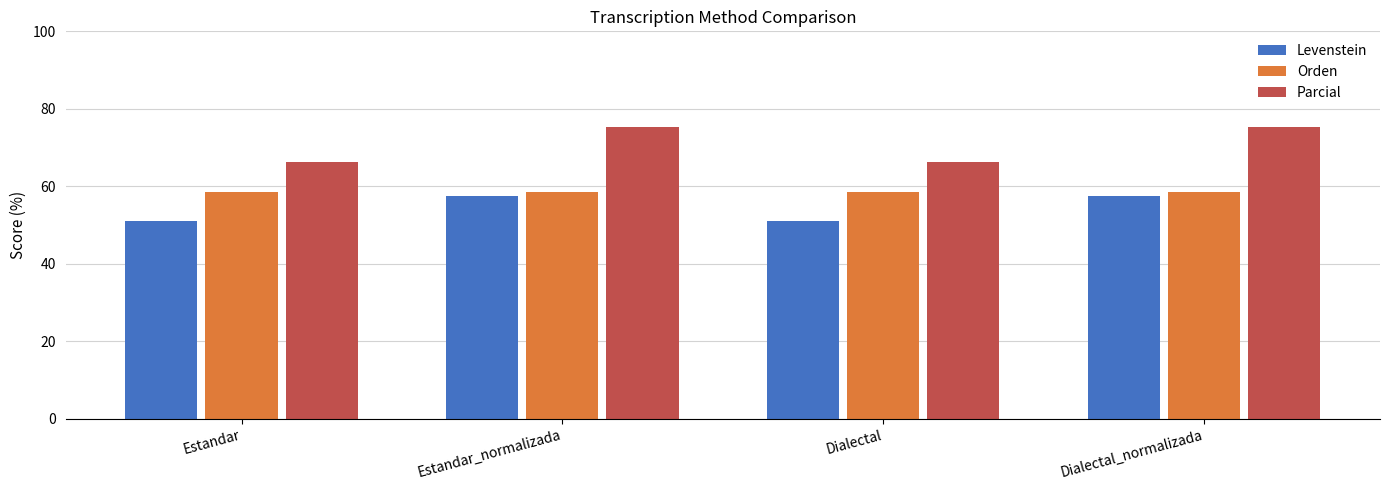

What is the difference between the Levenstein values at Dialectal and Dialectal_normalizada?

6.4